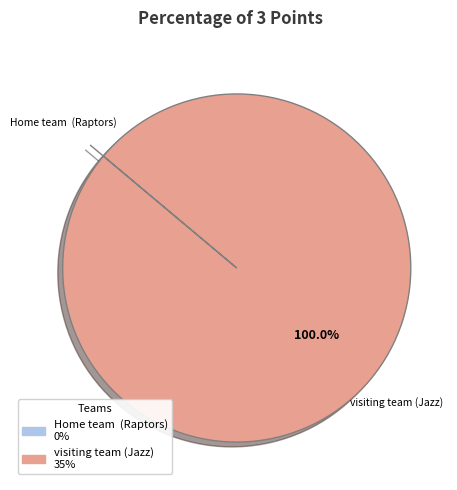

Which slice is the largest?

visiting team (Jazz)